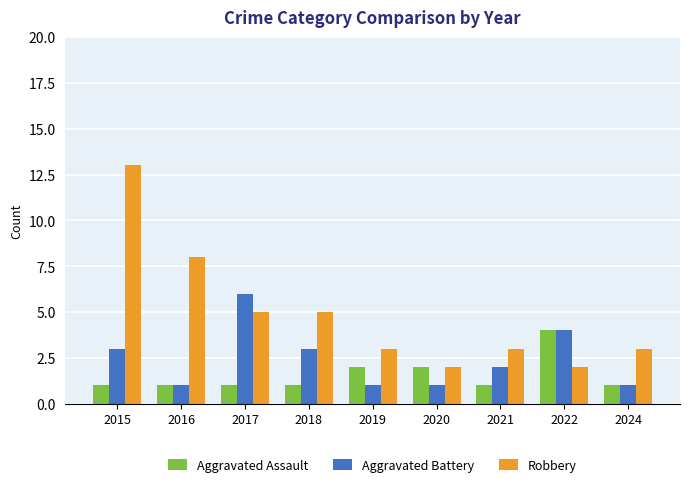

Are the bars horizontal?

No